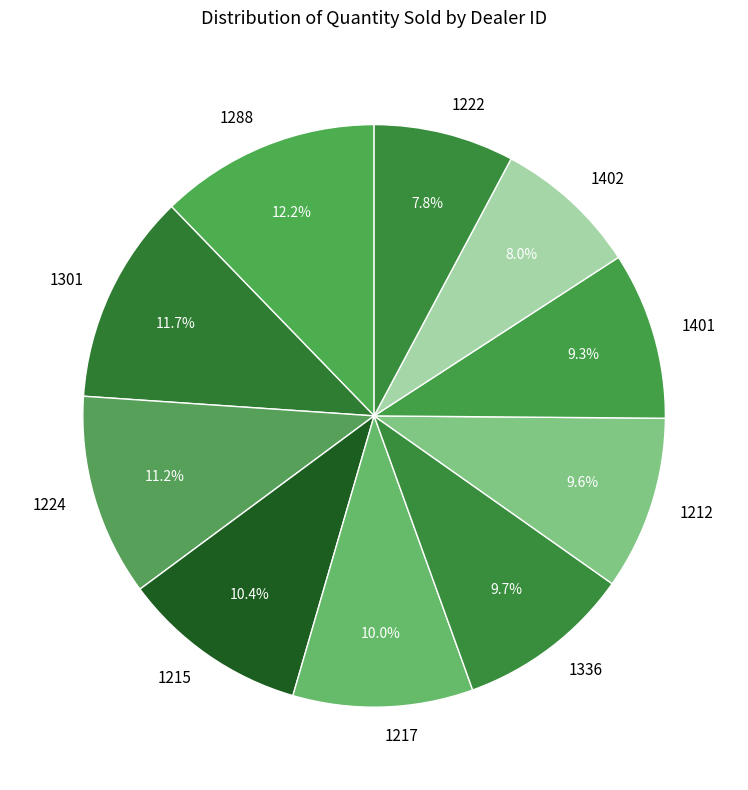

To the nearest percent, what is the combined percentage of 1212 and 1224?

21%